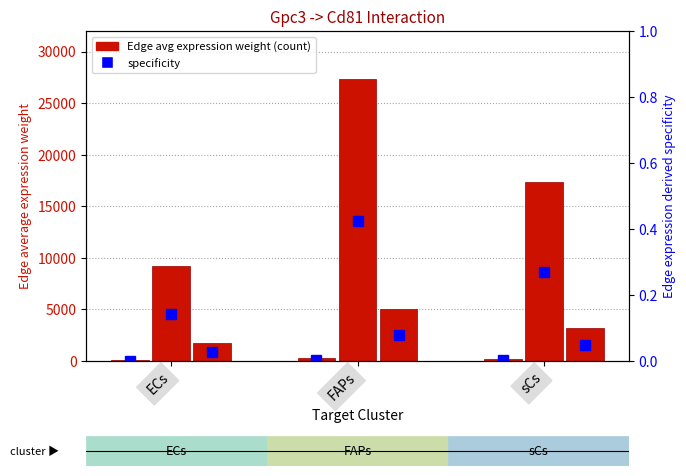

What is the spread (max minus min) of values at ECs?

9213.1